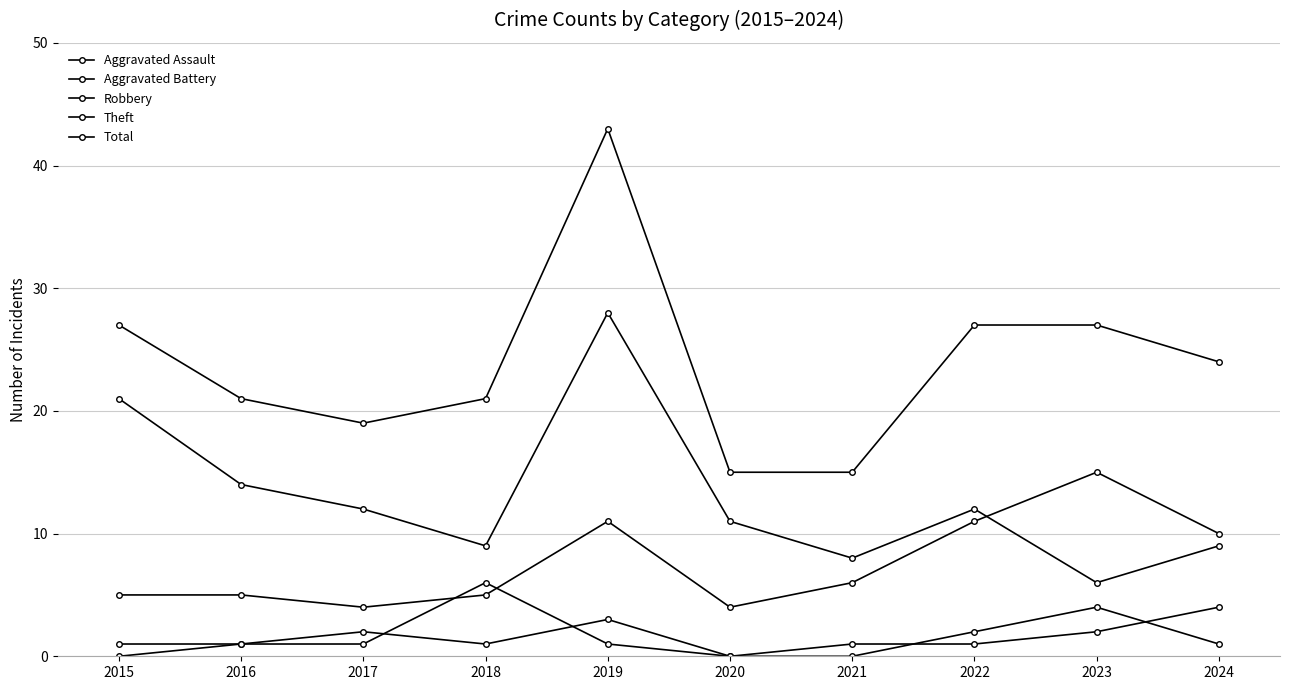

Reading left to right, extract all data points from this chart.

Aggravated Assault: 0	1	2	1	3	0	0	2	4	1
Aggravated Battery: 1	1	1	6	1	0	1	1	2	4
Robbery: 5	5	4	5	11	4	6	11	15	10
Theft: 21	14	12	9	28	11	8	12	6	9
Total: 27	21	19	21	43	15	15	27	27	24